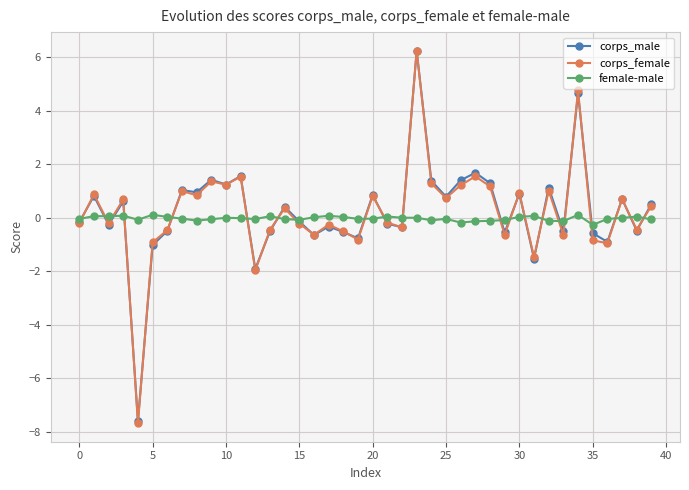

How many categories are shown in the chart?

40